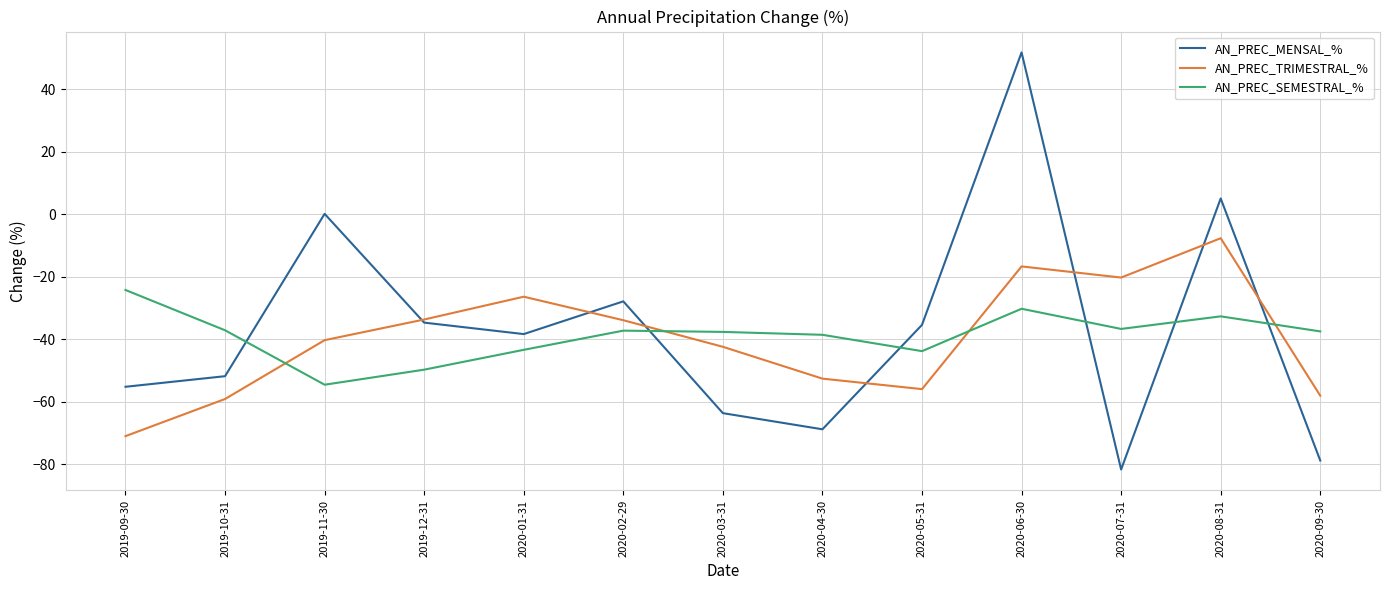

Which category has the lowest value in the AN_PREC_SEMESTRAL_% series?

2019-11-30